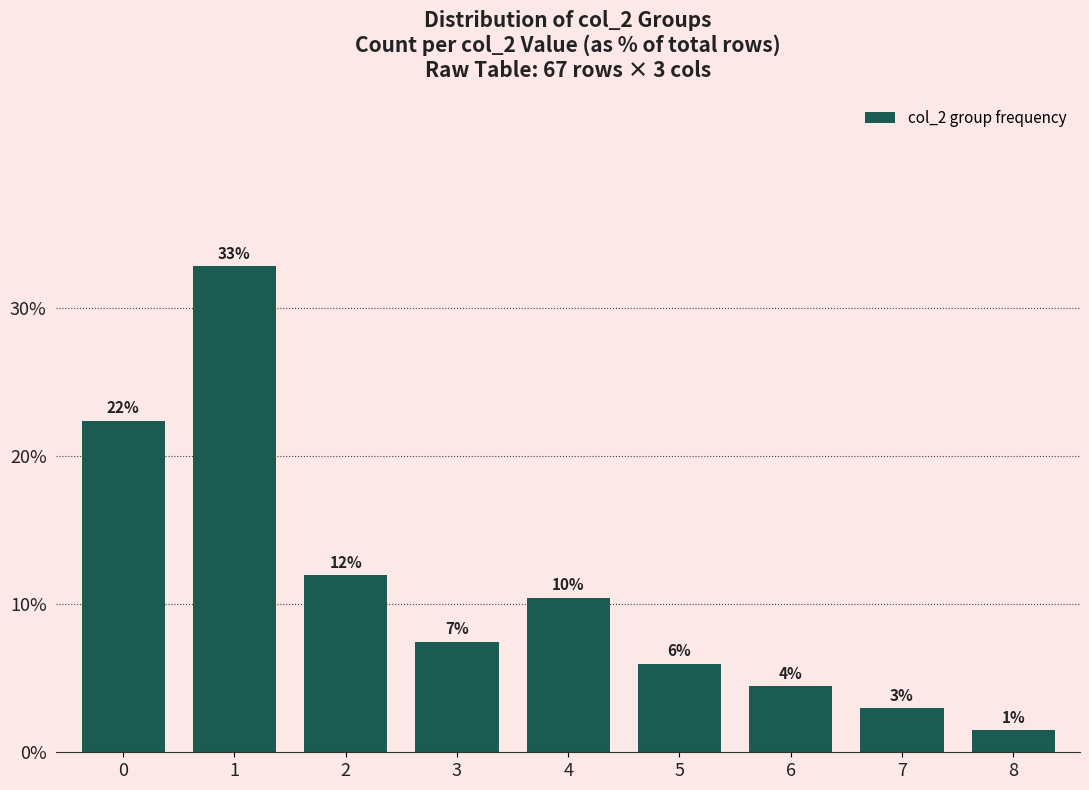

Is it true that the value at 6 is 7.4?

False